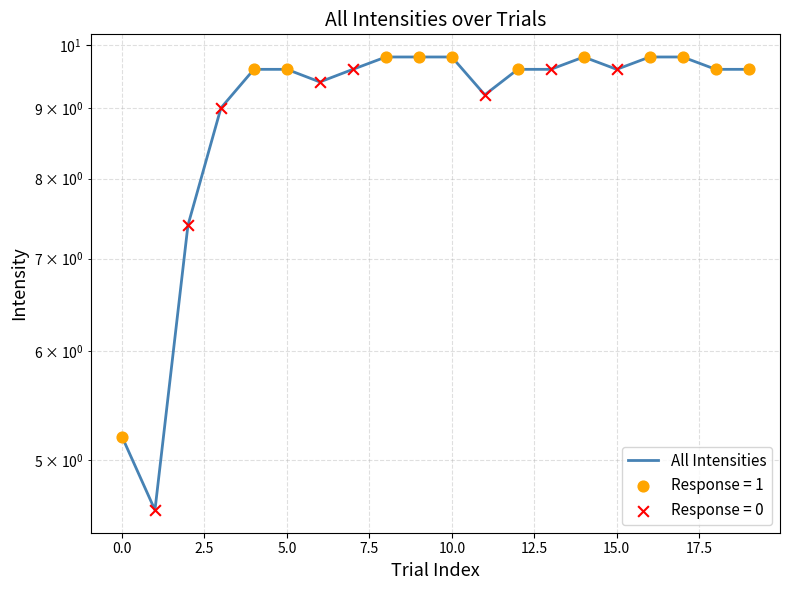

Which has a higher value, 15.0 or 0.0?

15.0